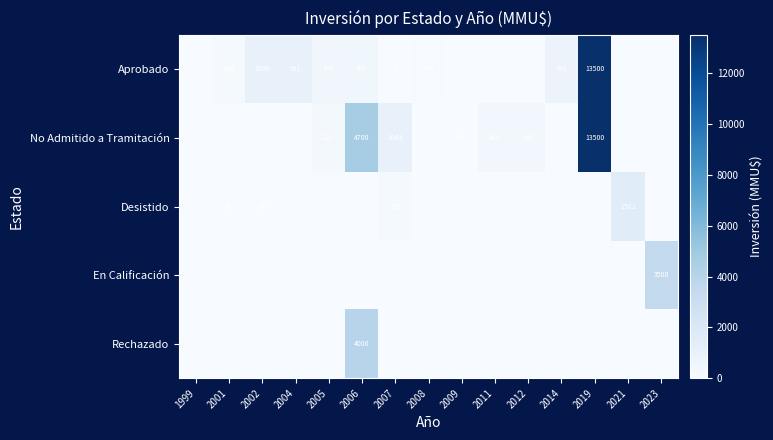

The value of No Admitido a Tramitación at 2012 is 400. True or false?

True